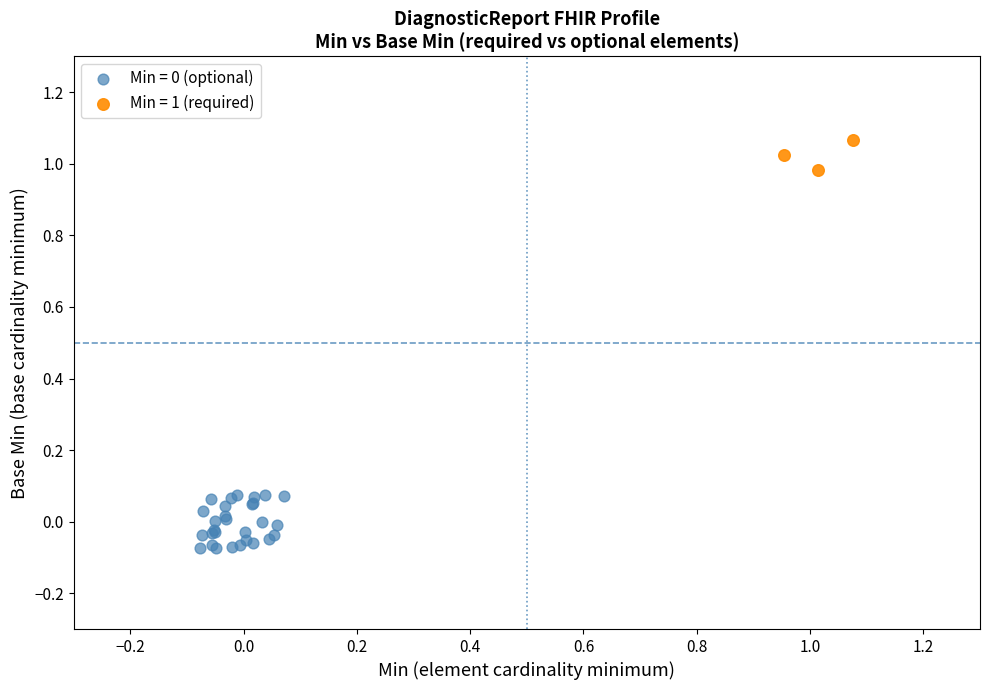

Which series reaches the maximum Y coordinate?

Min = 1 (required)